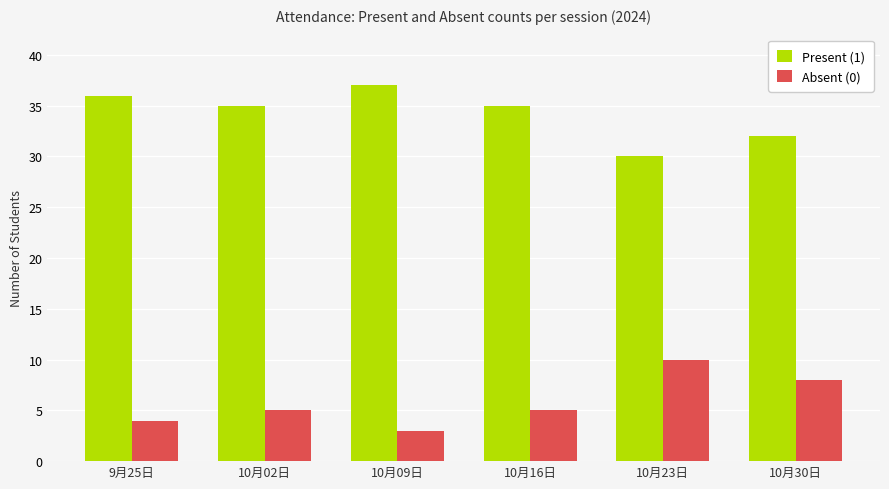

What is the label of the 1st bar from the right?

10月30日